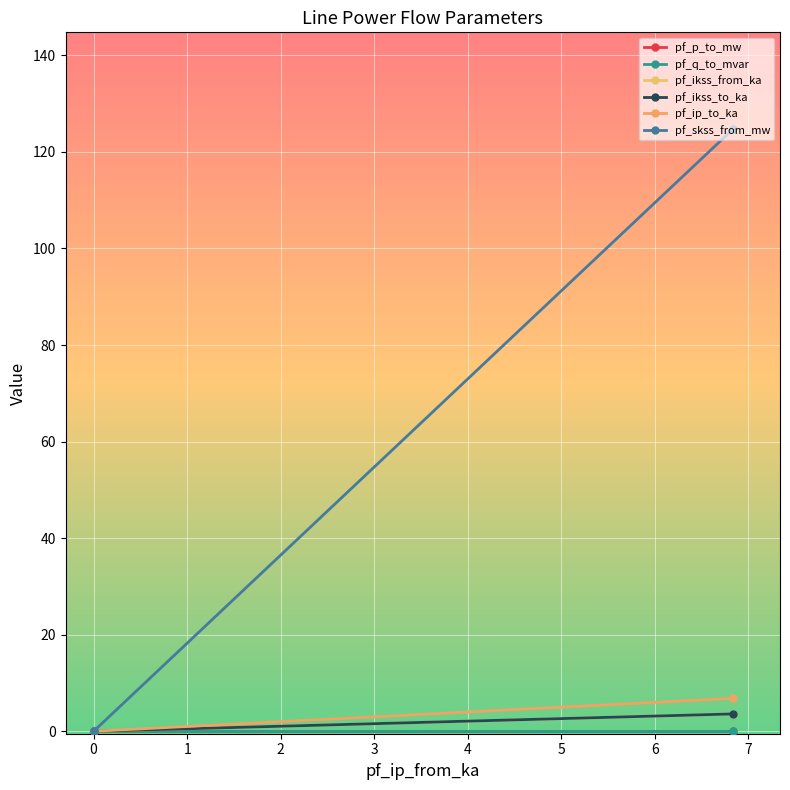

True or false: pf_q_to_mvar has more than 0 interior local peaks.

True